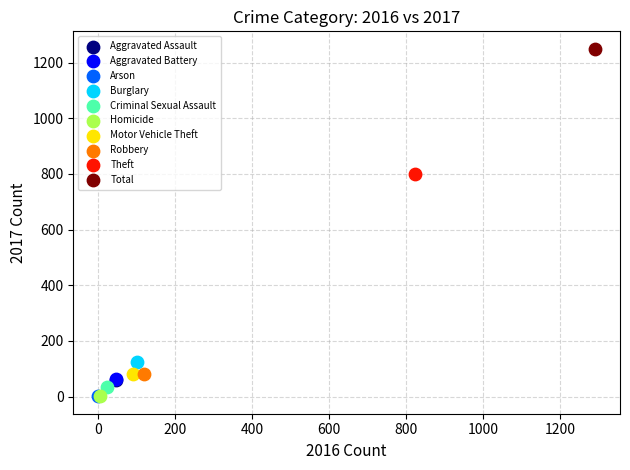

What are all the series names shown in the legend?

Aggravated Assault, Aggravated Battery, Arson, Burglary, Criminal Sexual Assault, Homicide, Motor Vehicle Theft, Robbery, Theft, Total